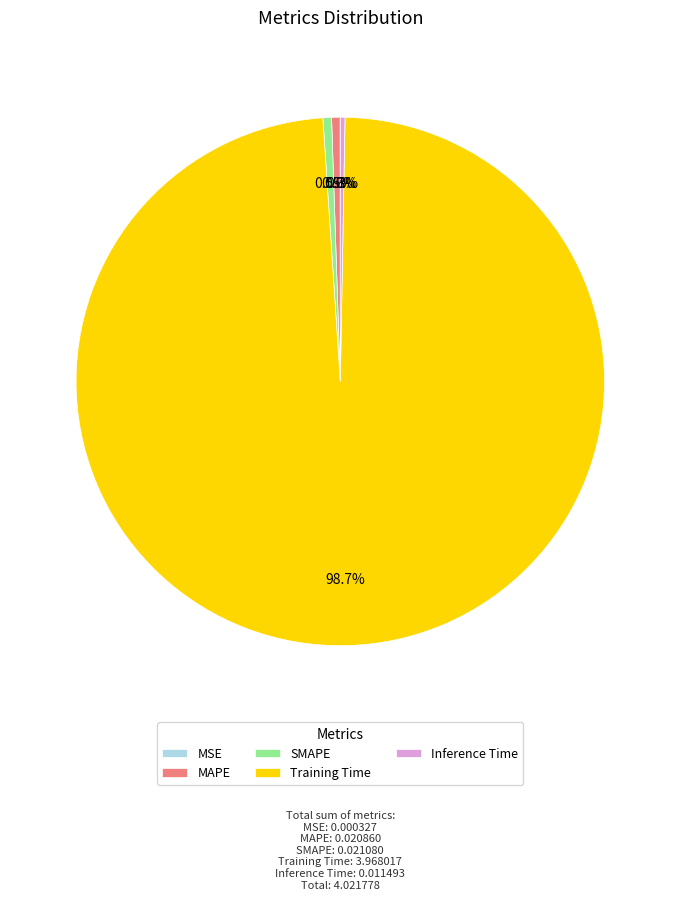

Does any single category account for the majority?

Yes